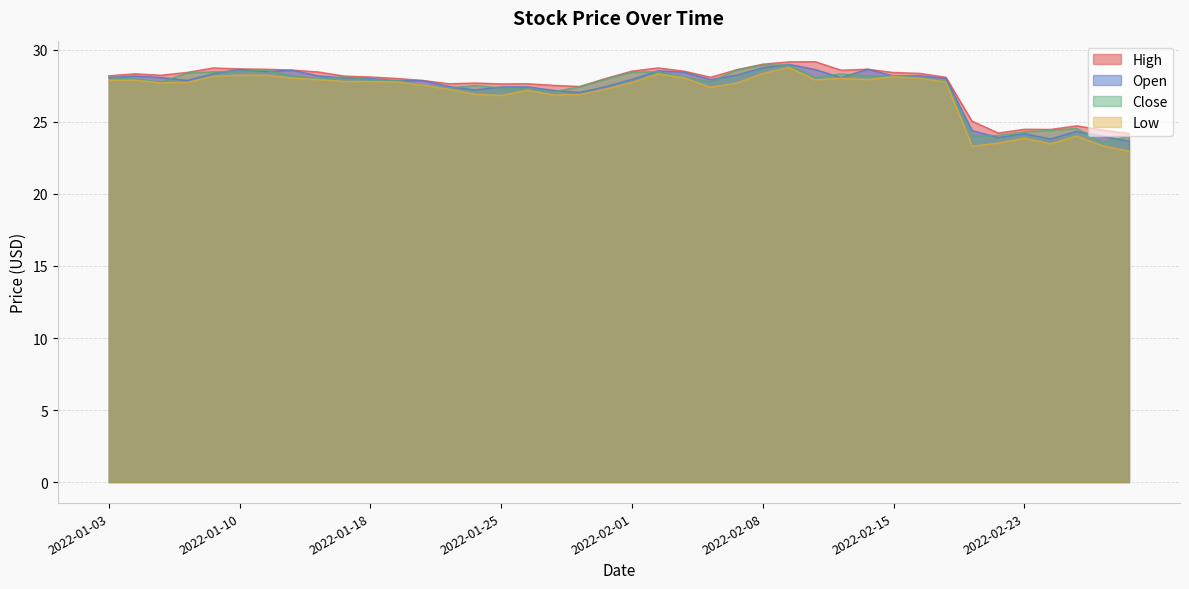

At how many categories does at least one series exceed 24?

40